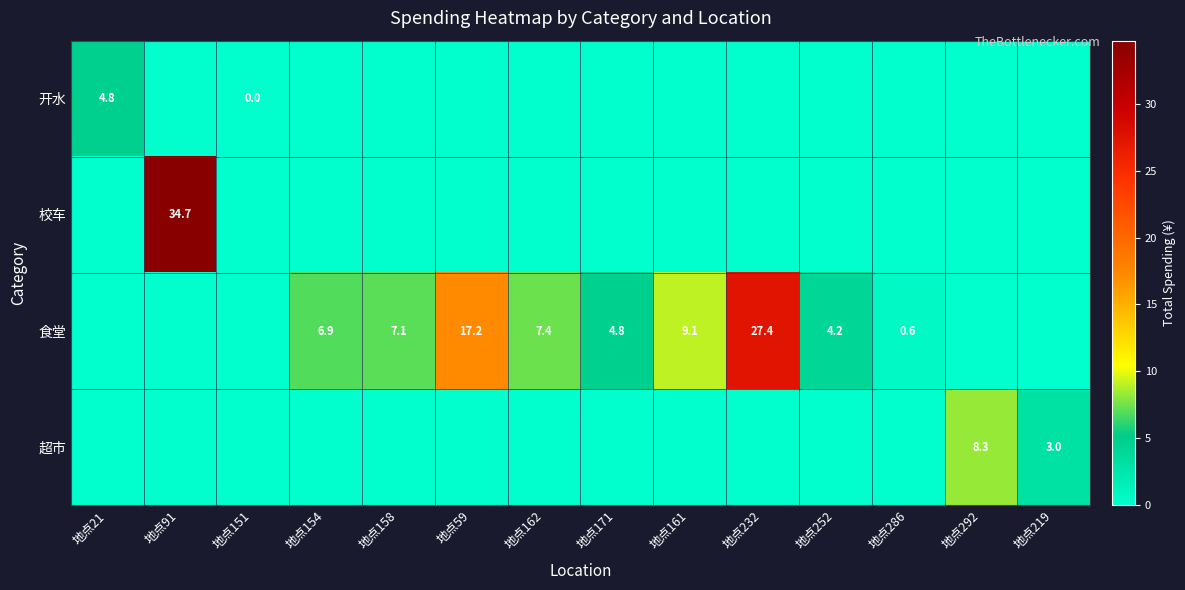

What is the total value across all series at 地点162?

7.4